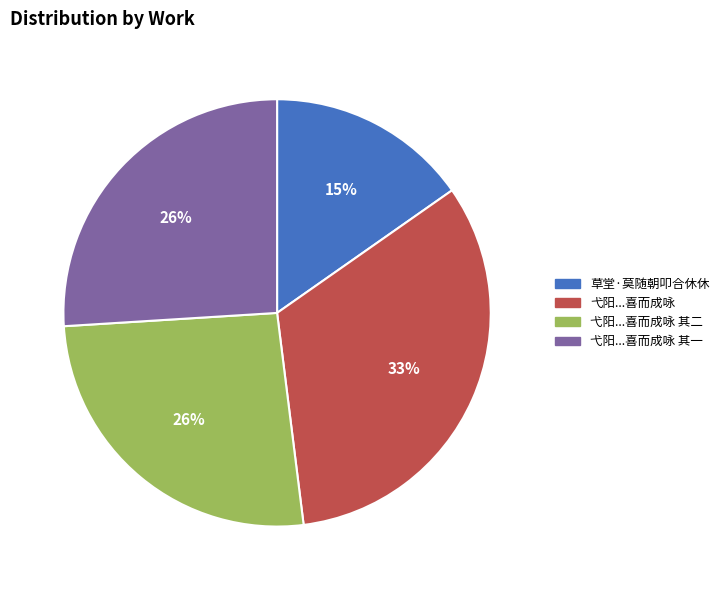

To the nearest percent, what is the average slice percentage?

25%